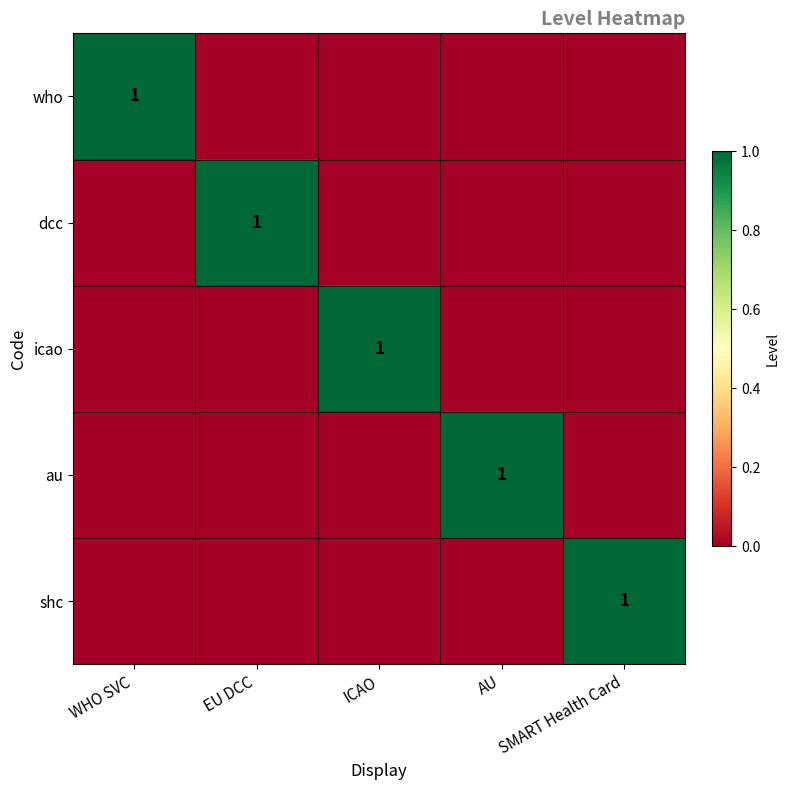

True or false: shc has a value of 1 at SMART Health Card.

True